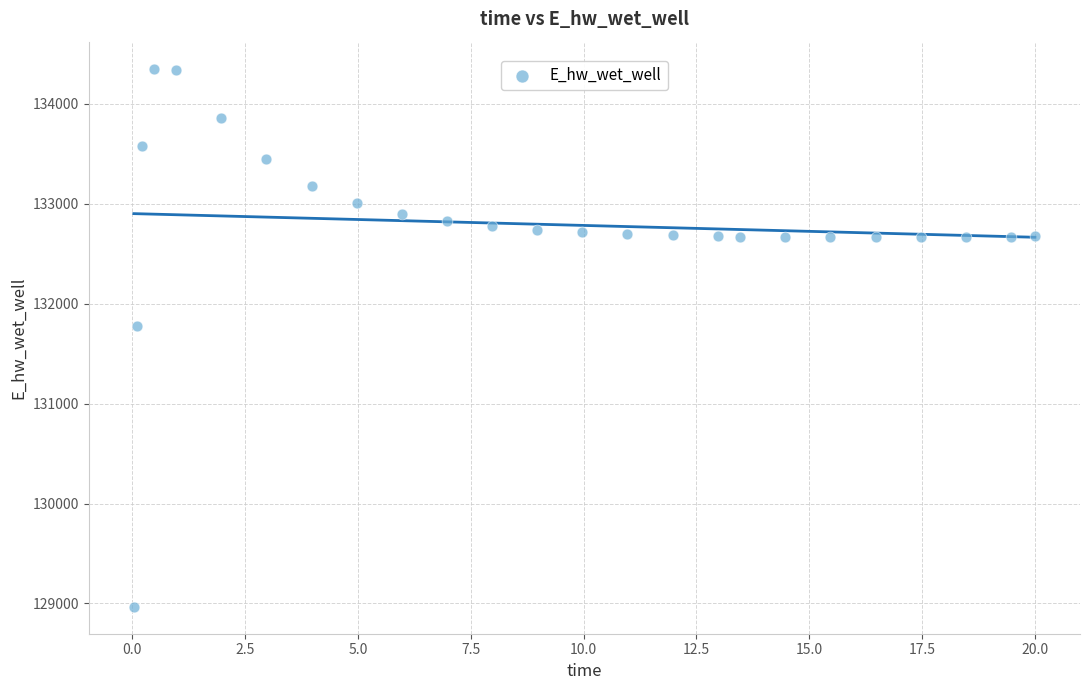

What is the range of Y values (max minus min)?

5383.1